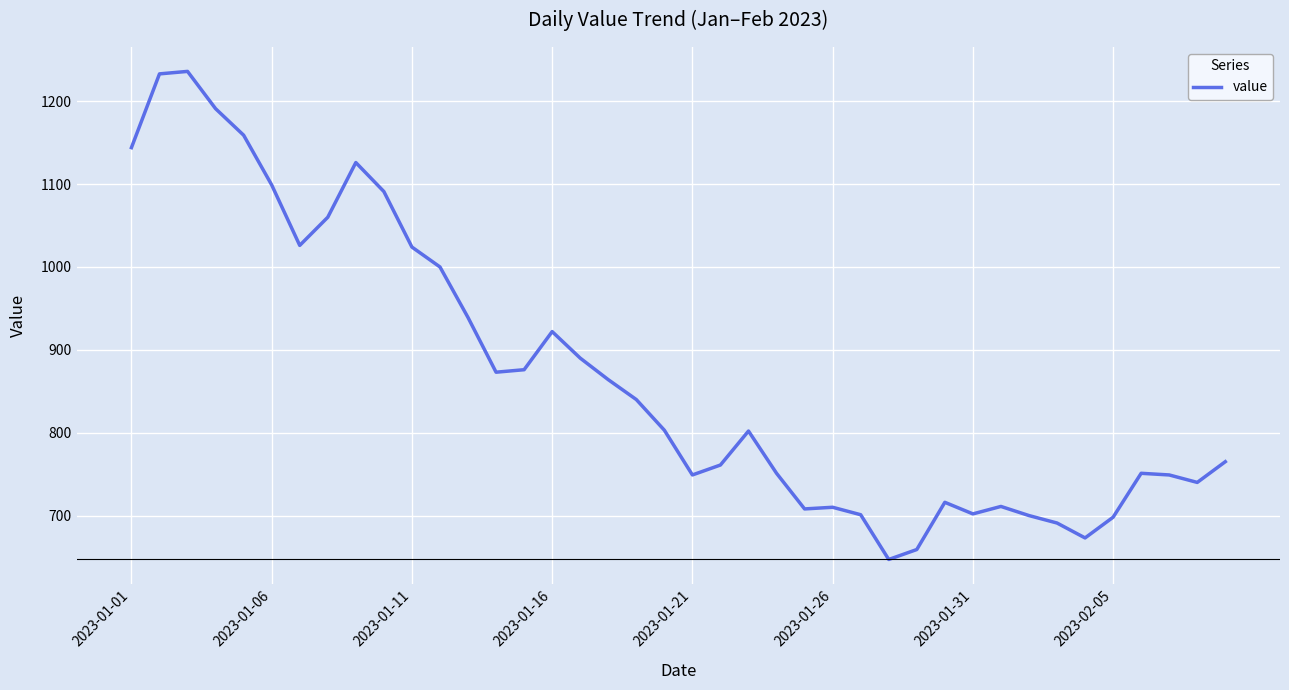

What is the greatest value displayed?

1236